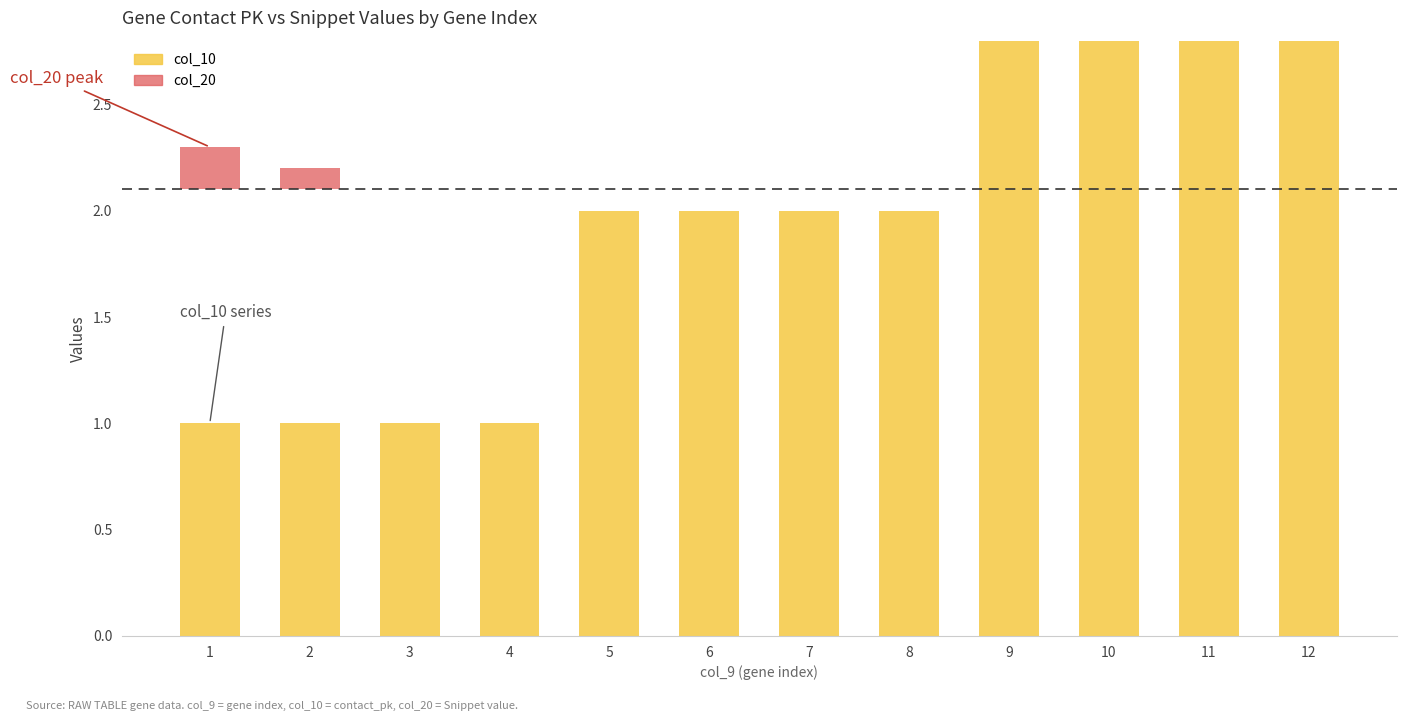

The col_20 series shows 0.0 at 7. True or false?

True